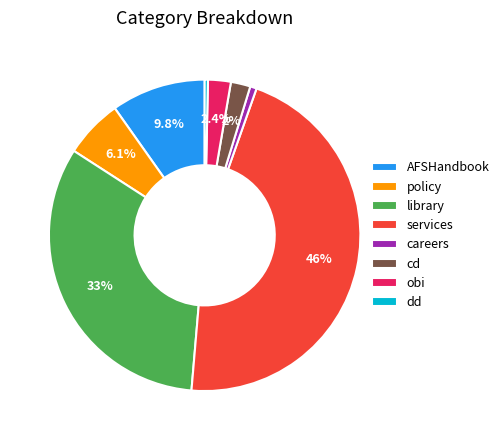

To the nearest percent, what is the difference between the largest and smallest slice percentages?

46%